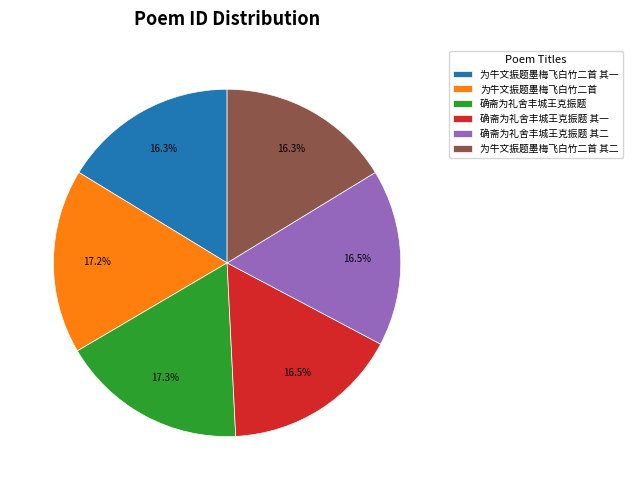

How many slices are in this pie chart?

6